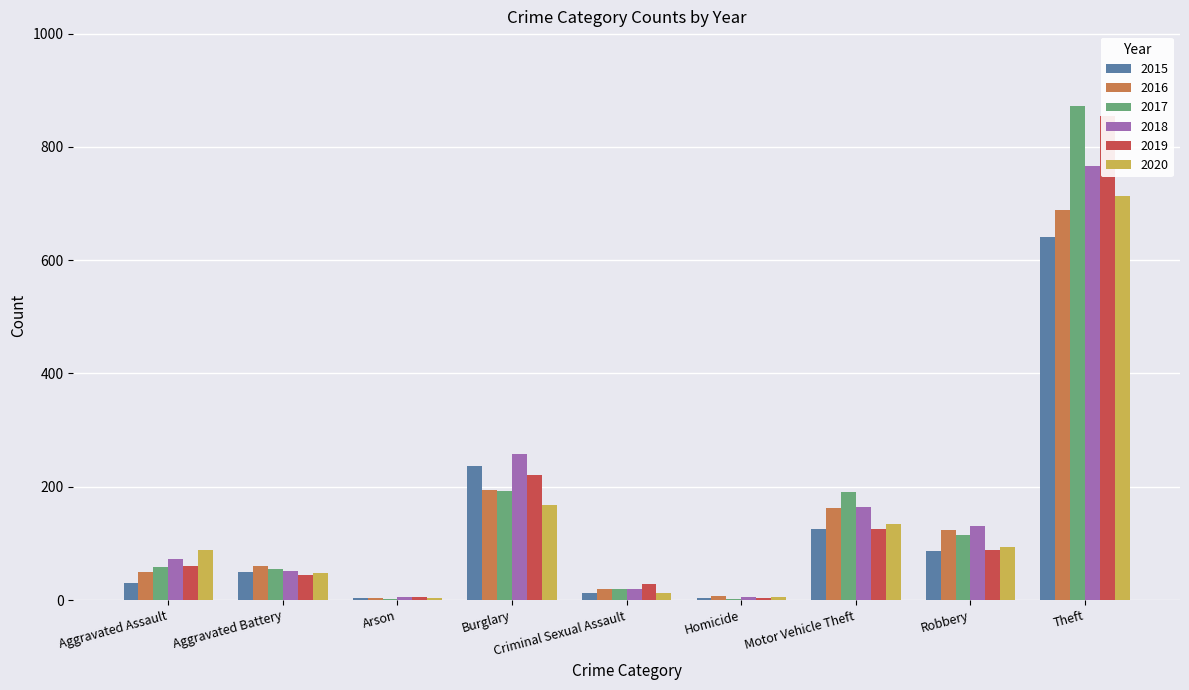

Which series has the largest range (max minus min)?

2017